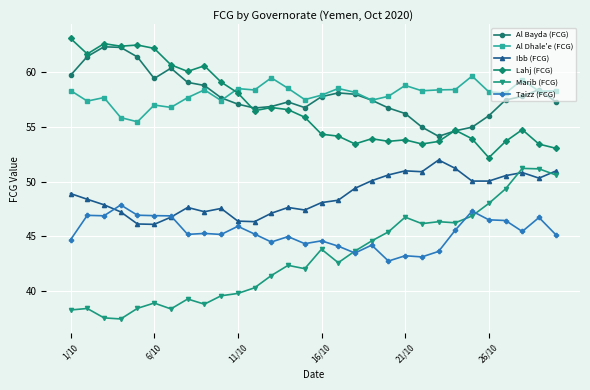

What is the minimum value shown in the chart?

37.5